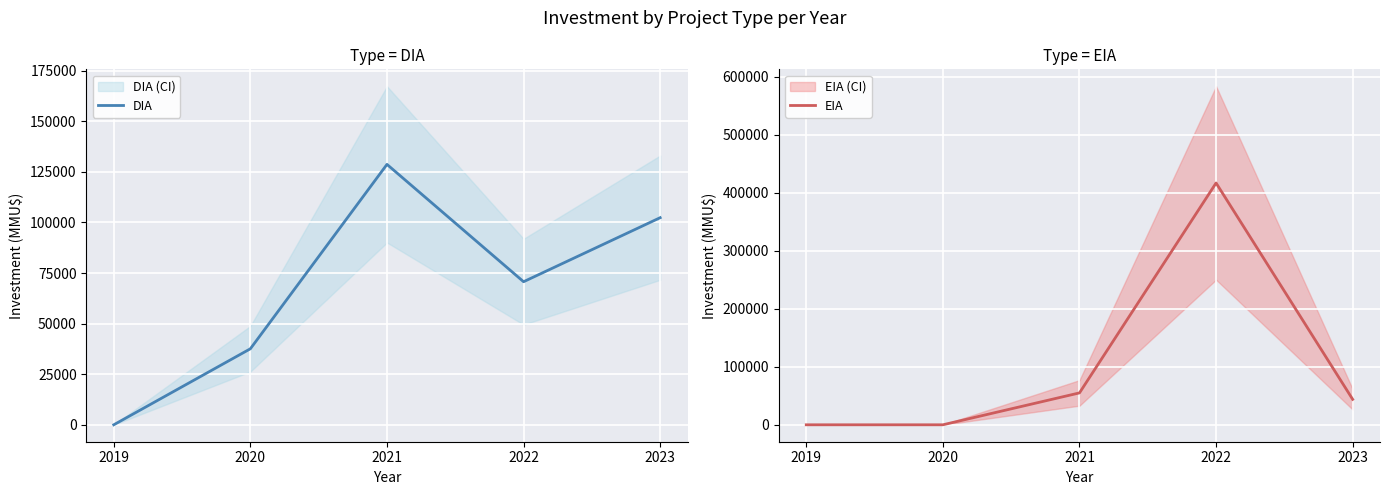

The value of EIA at 2022 is 417000. True or false?

True